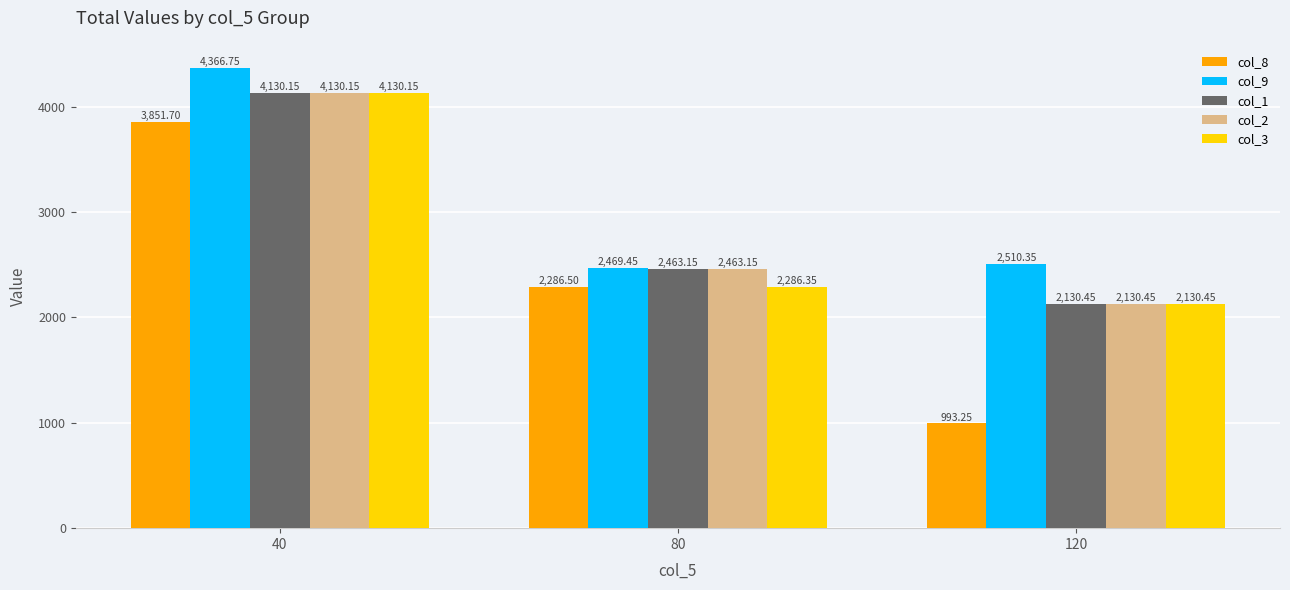

Is it true that col_1 equals 3082.3 at 120?

False